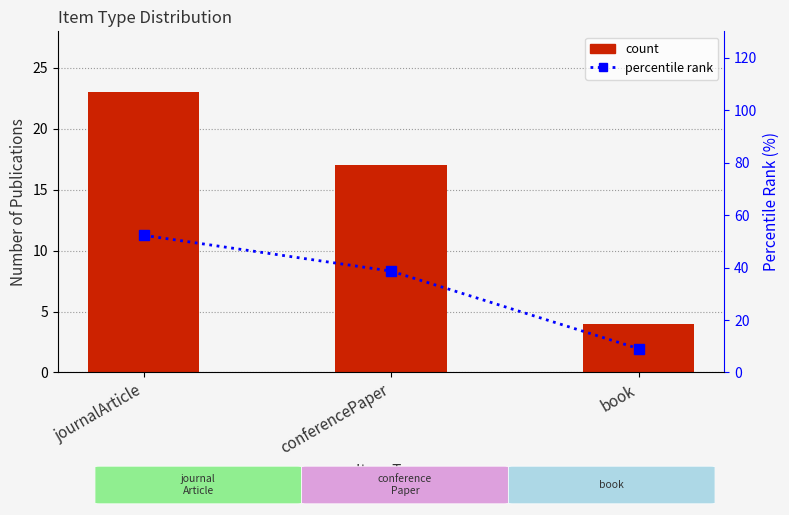

Rank the series by their maximum value, from highest to lowest.

percentile rank, count